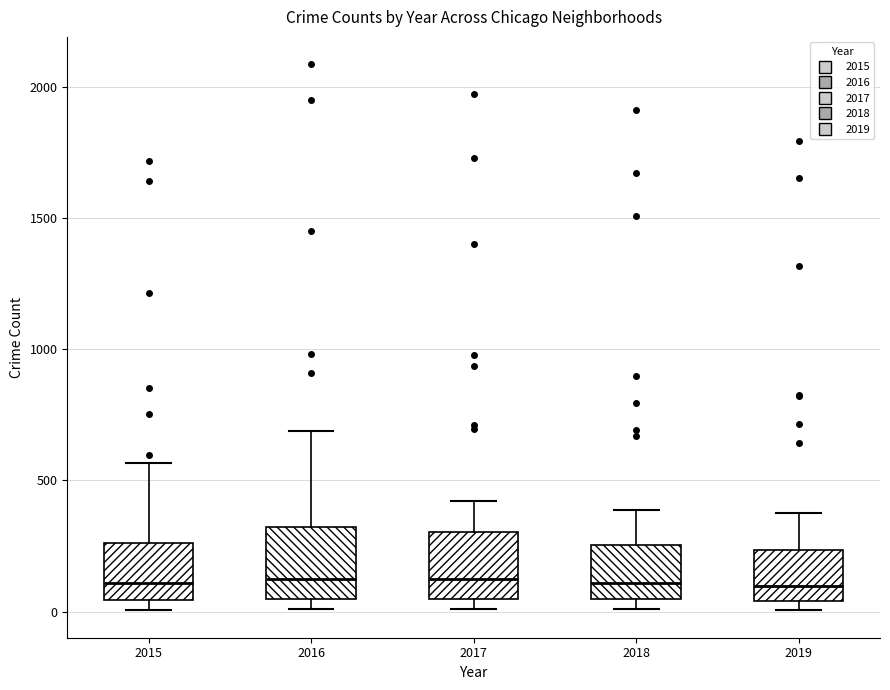

Where is the lower edge of the box at x = 2018 on the y-axis? The values are not printed on the chart, so give them approximately, as read against the axis.

50